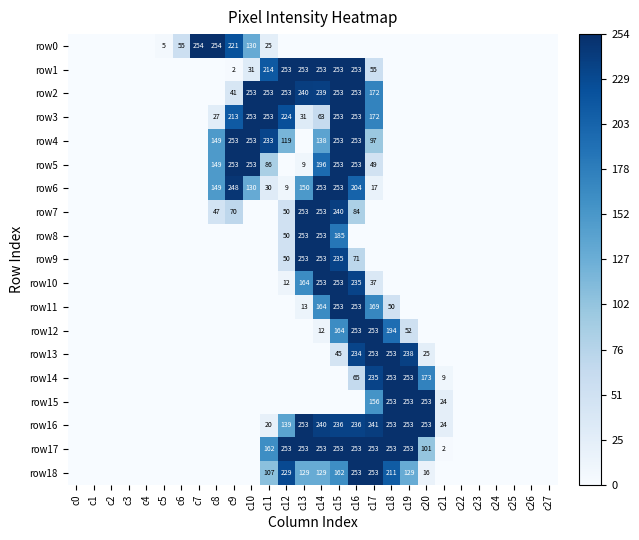

The value of row6 at c10 is 71. True or false?

False